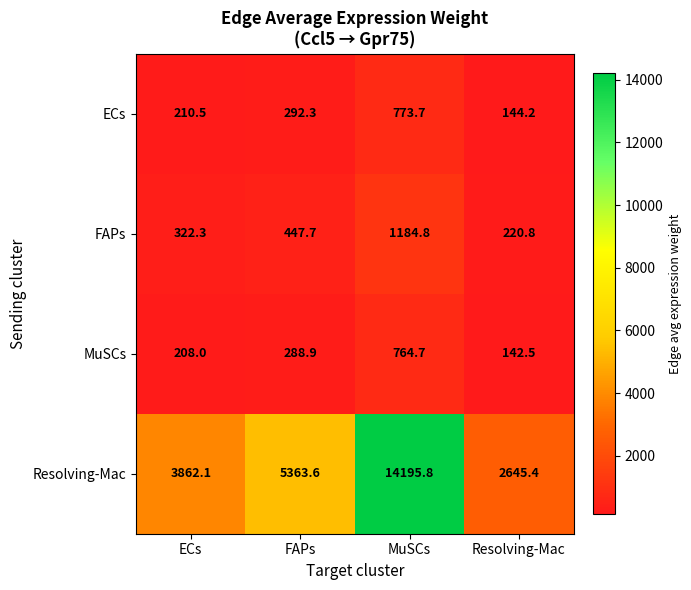

List the series in order of their peak value, highest first.

Resolving-Mac, FAPs, ECs, MuSCs